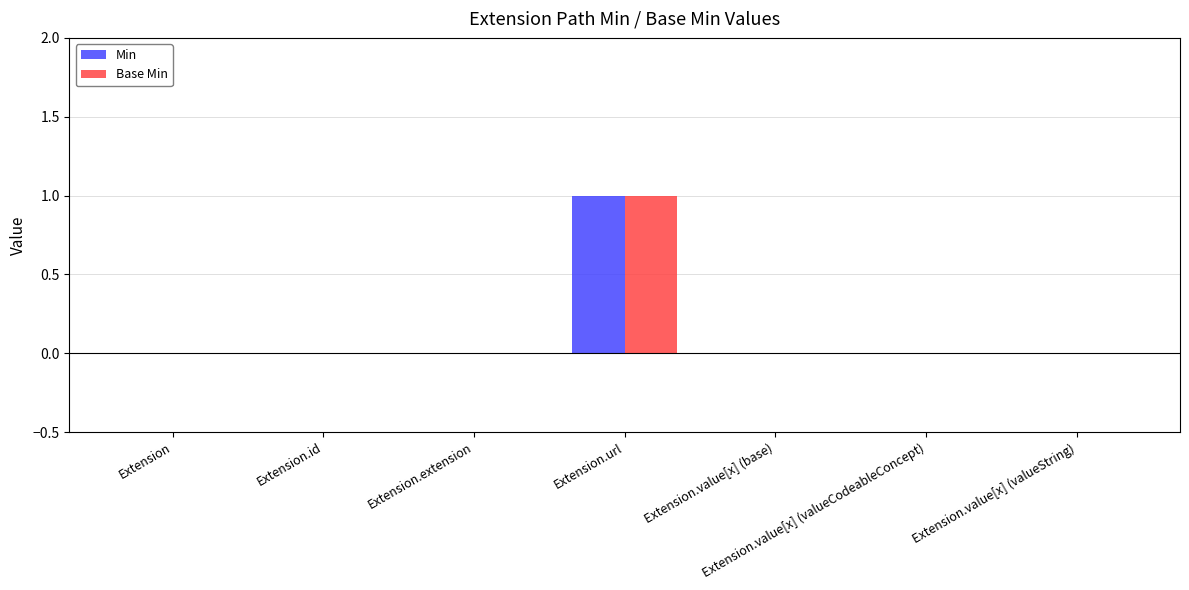

What is the maximum value shown in the chart?

1